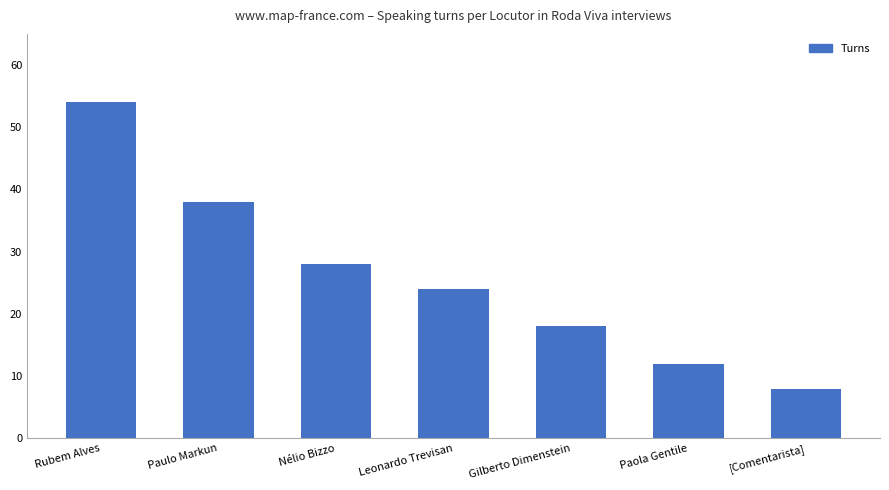

What is the average value?

26